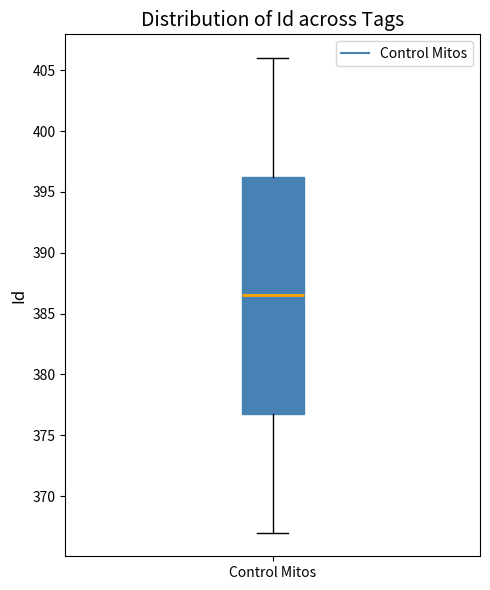

Where is the upper edge of the box for Control Mitos on the y-axis? The values are not printed on the chart, so give them approximately, as read against the axis.

396.5